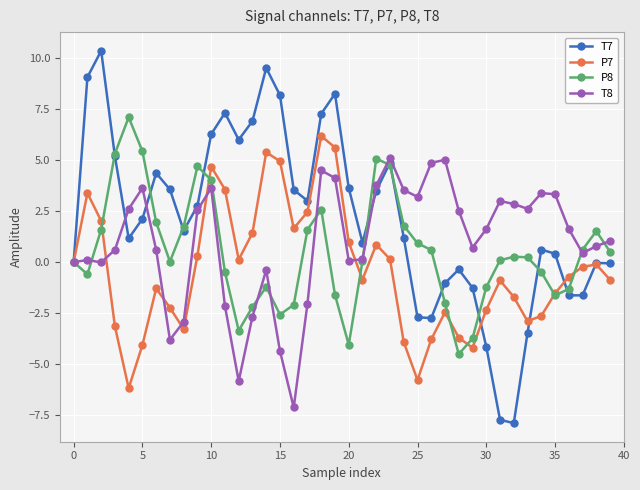

What is the sum of all T8 values?

40.5